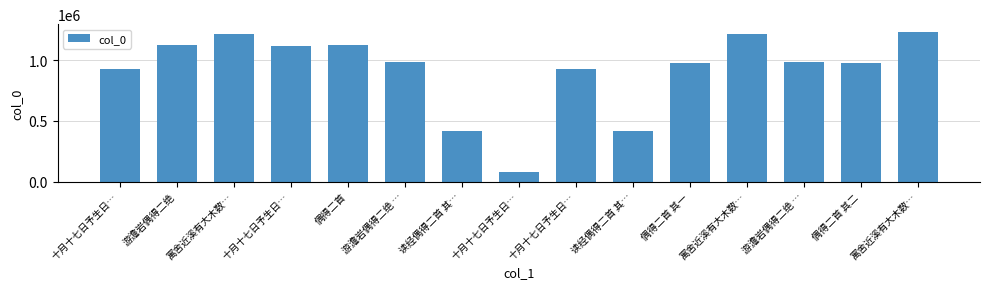

How many bars are there in total?

15